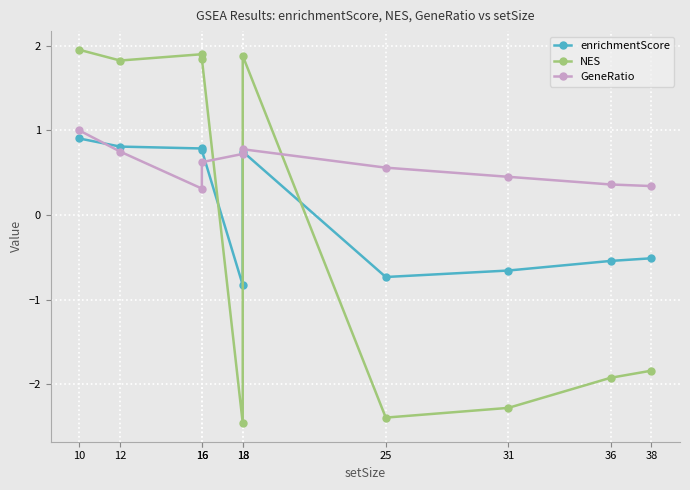

List the series in order of their peak value, highest first.

NES, GeneRatio, enrichmentScore